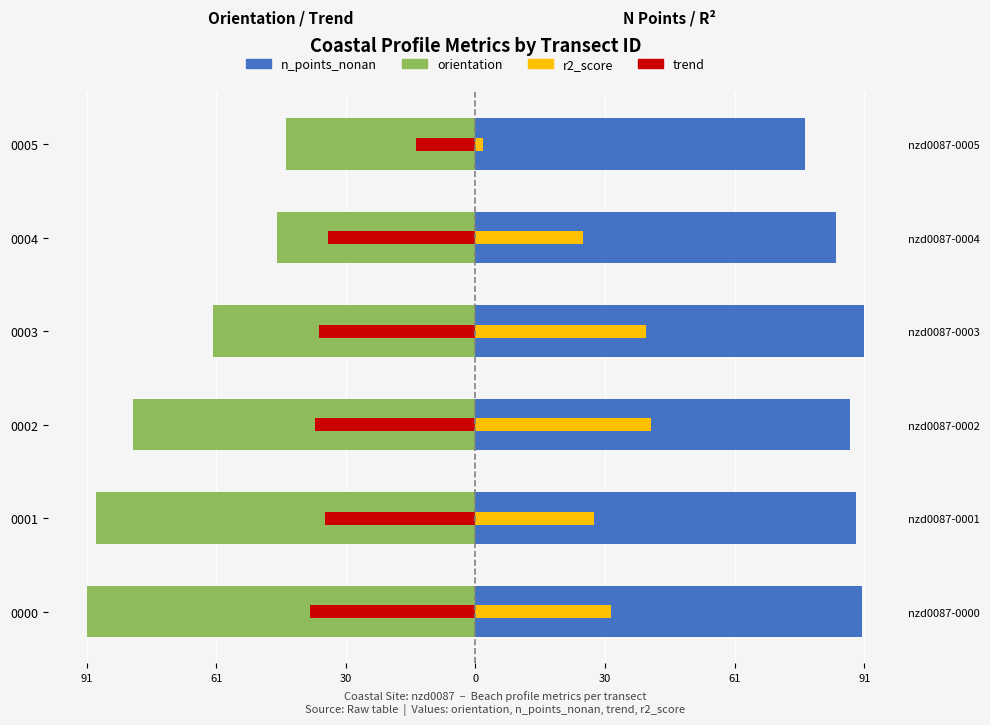

The value of n_points_nonan at 0001 is 144.7. True or false?

False